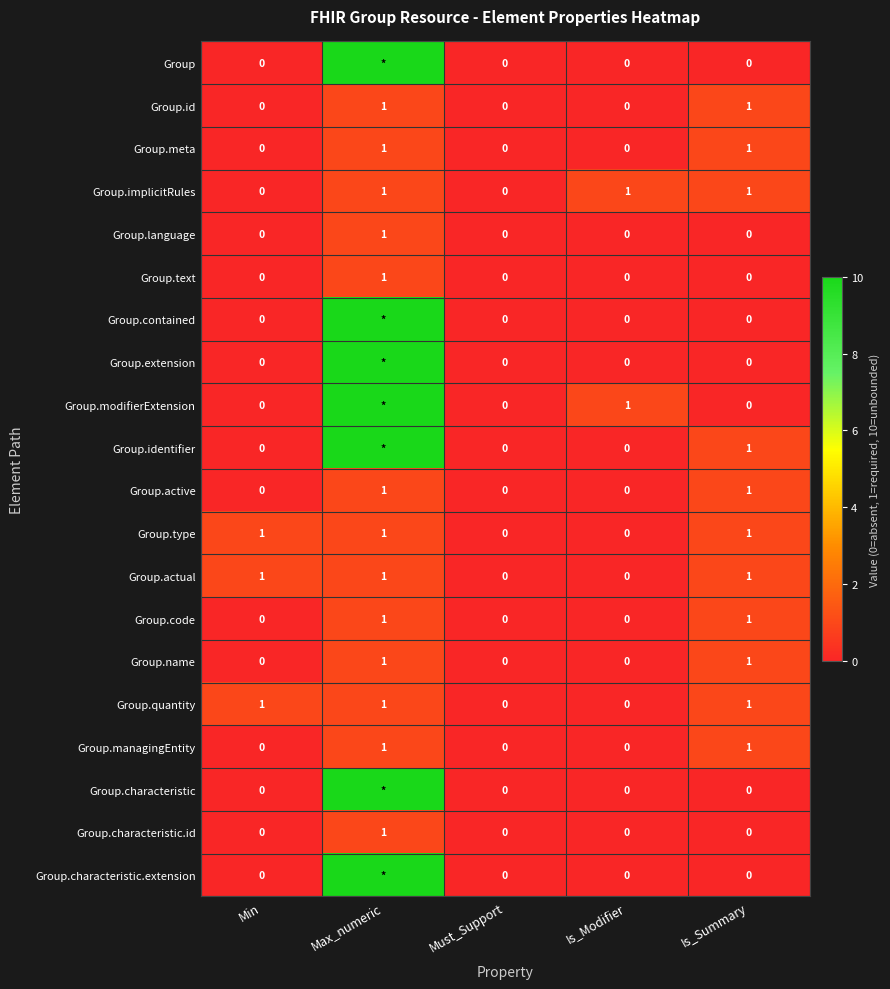

Is the value of Group.characteristic at Is_Modifier greater than the value of Group.active at Is_Summary?

No